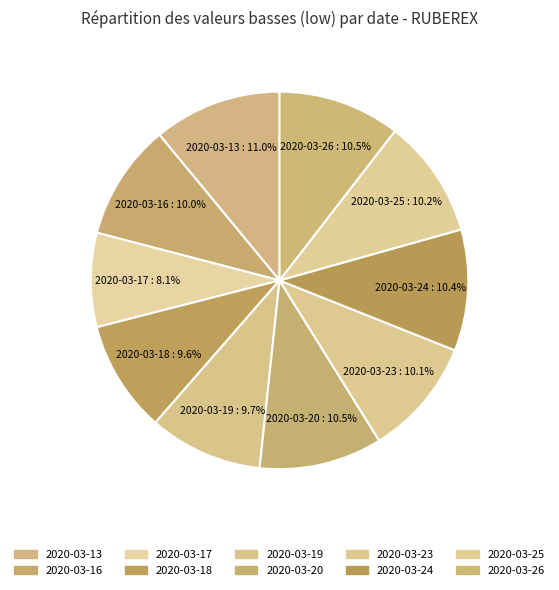

What is the smallest slice in the pie chart?

2020-03-17